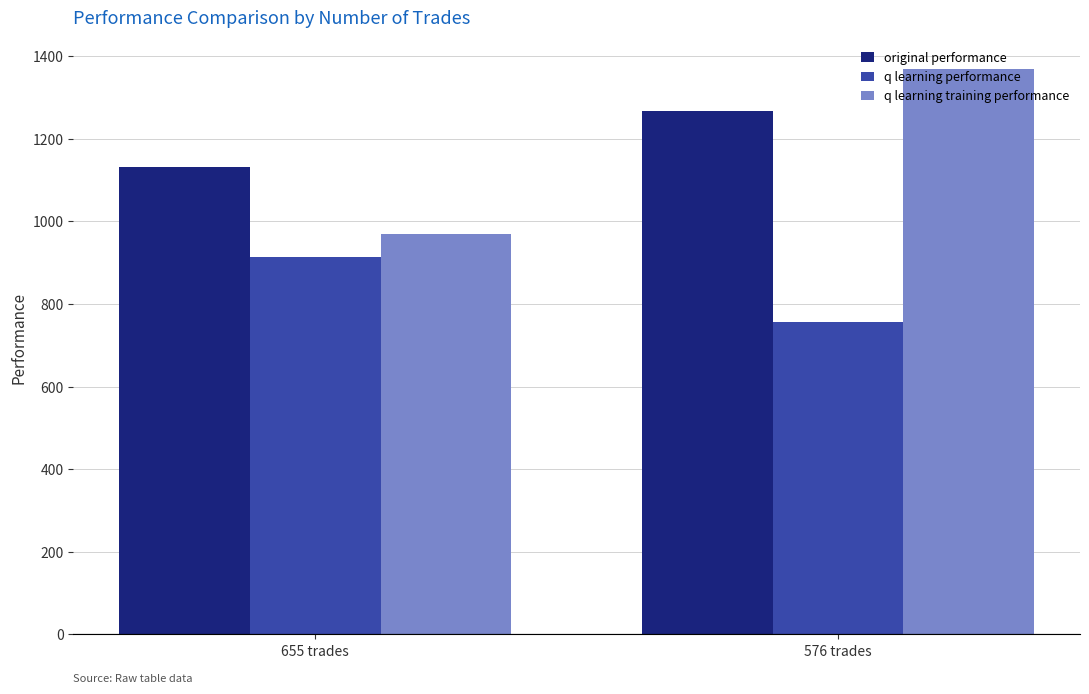

What is the difference between the highest and lowest values at 655 trades?

217.8